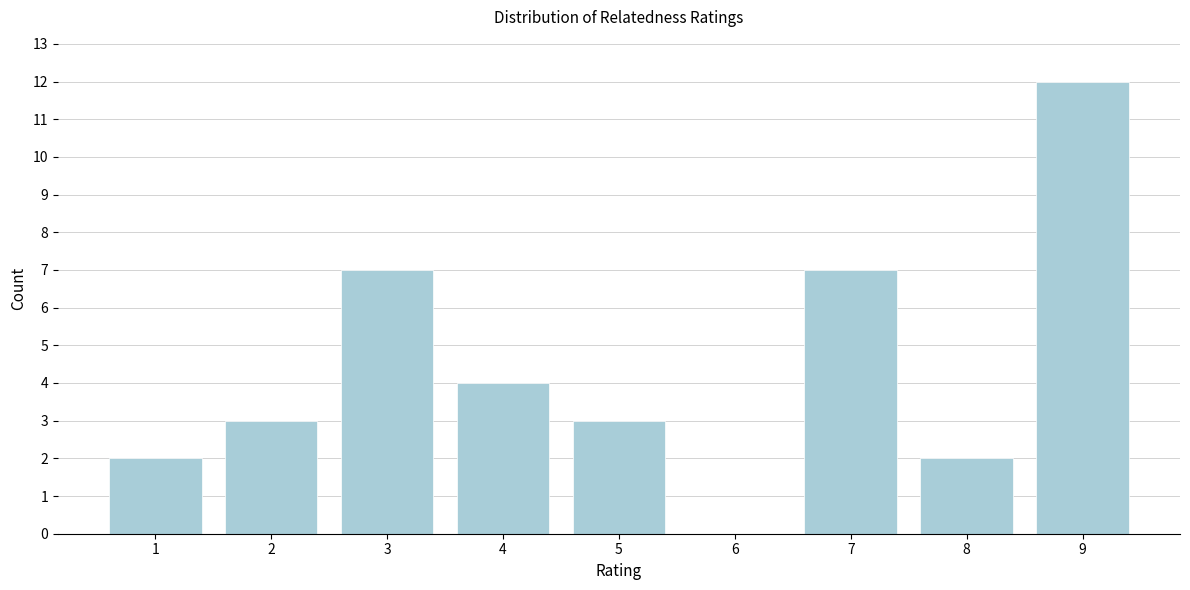

Reading left to right, what are all the values shown in this chart?

1=2	2=3	3=7	4=4	5=3	6=0	7=7	8=2	9=12